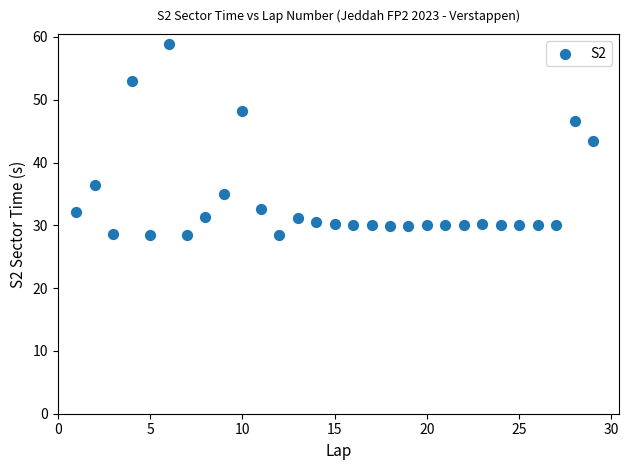

What is the range of X values (max minus min)?

28.0